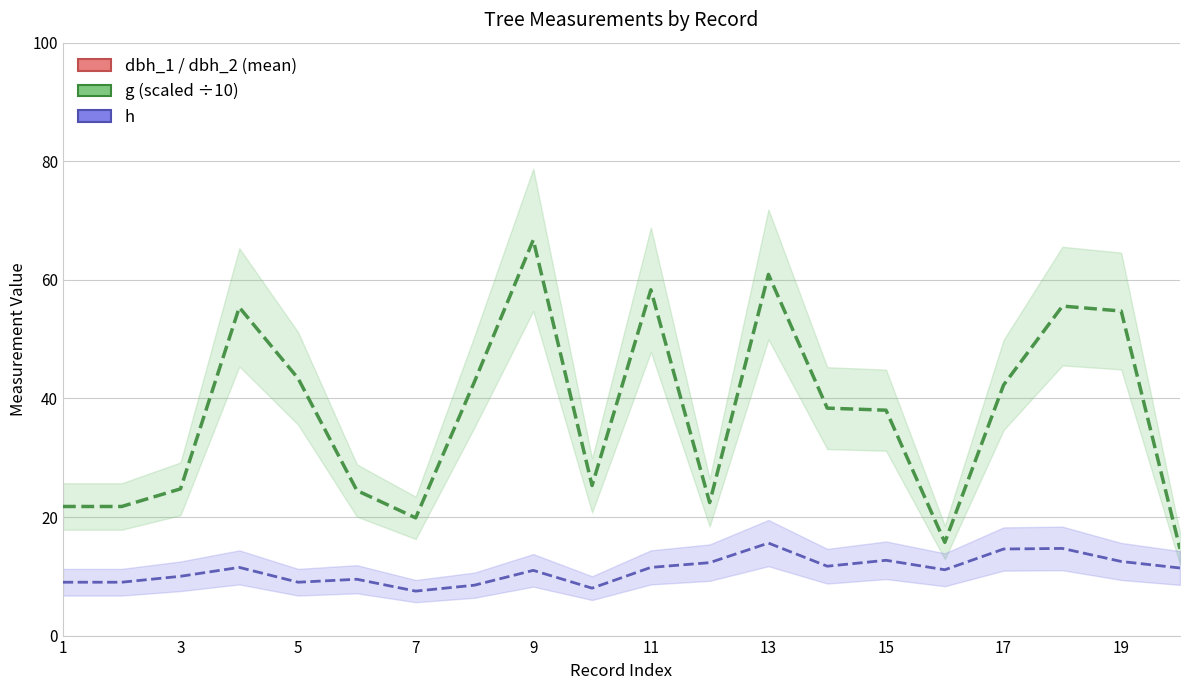

What is the highest value of the g (scaled) series?

66.7